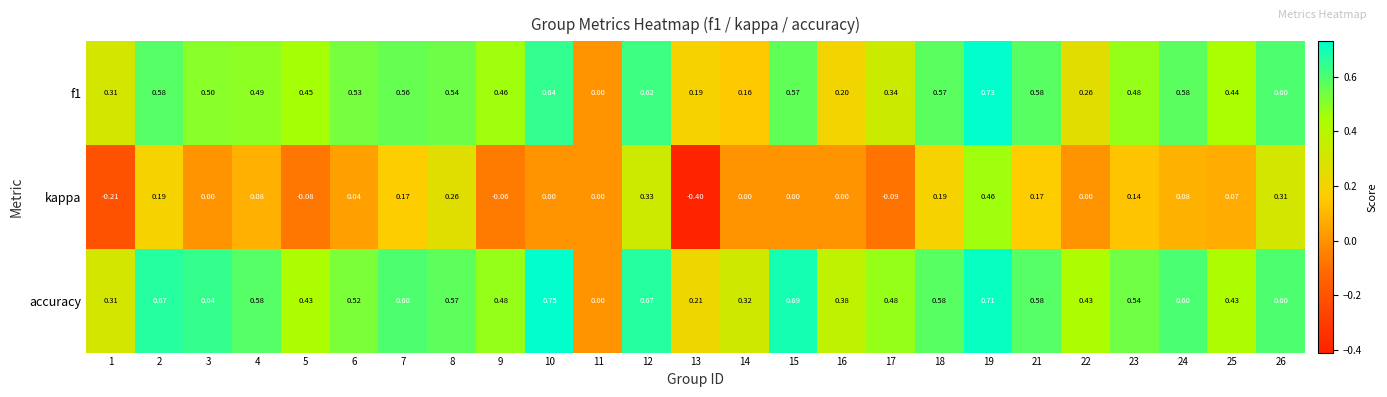

Which series changed the most between 2 and 11?

accuracy